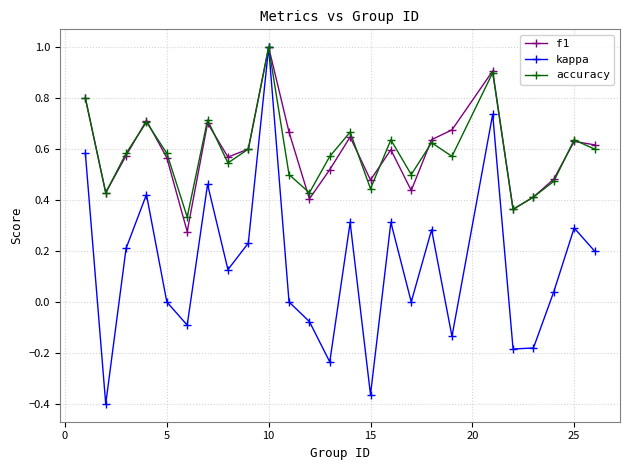

Which series has the widest spread of values?

kappa